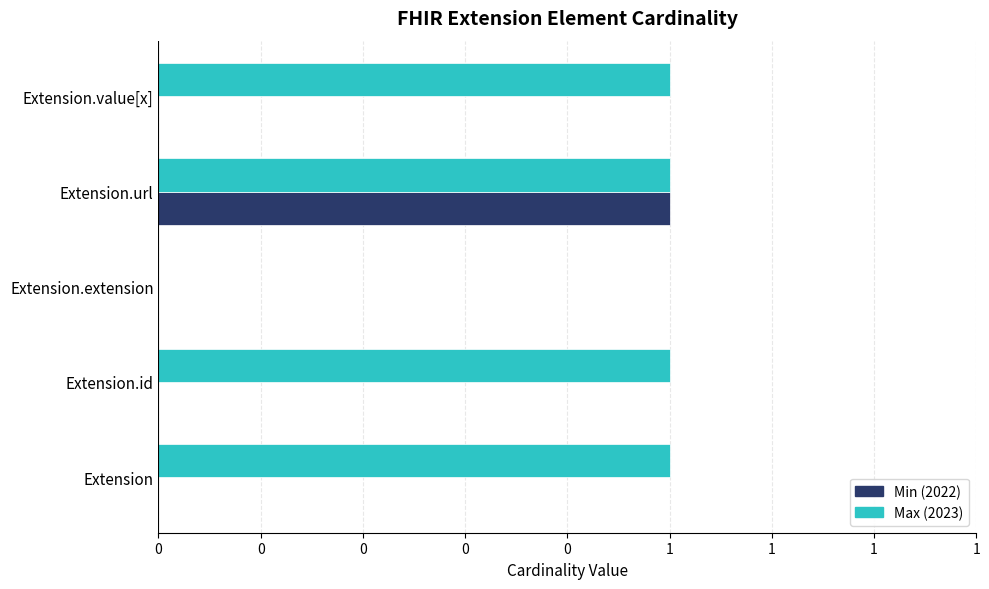

Which series has the largest total across all categories?

Max (2023)